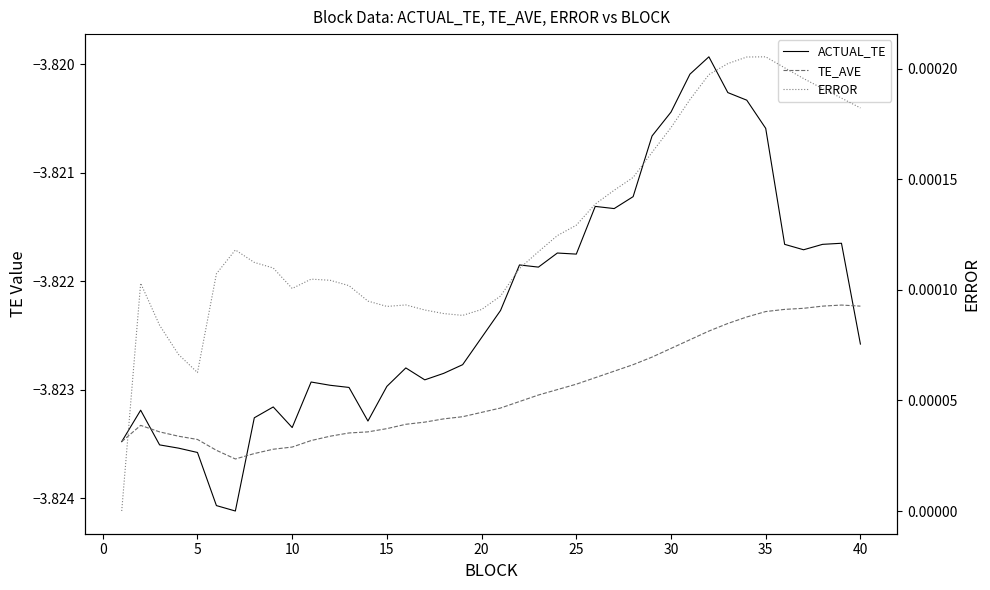

At how many categories does at least one series exceed -2?

40